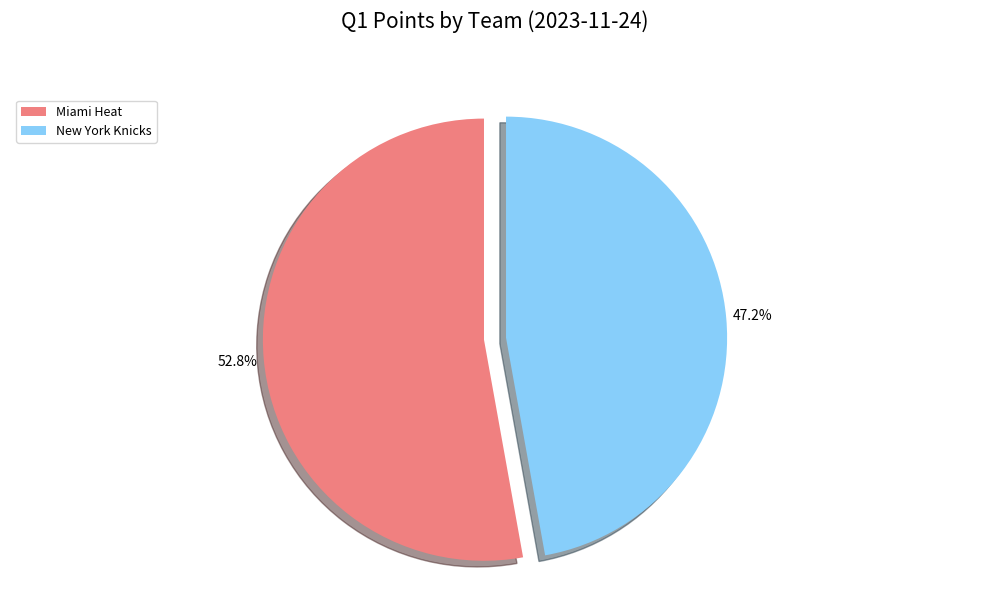

To the nearest percent, what is the combined percentage of Miami Heat and New York Knicks?

100%